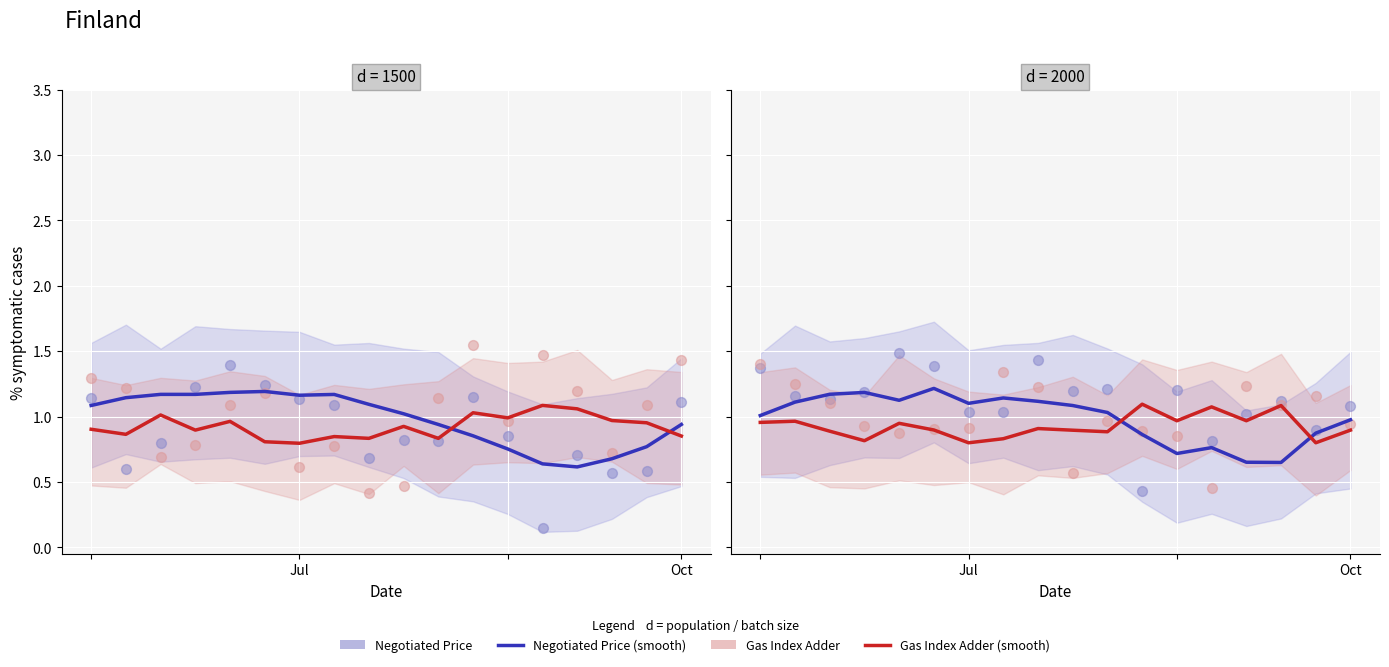

Which series reaches the minimum Y coordinate?

Negotiated Price (scatter)